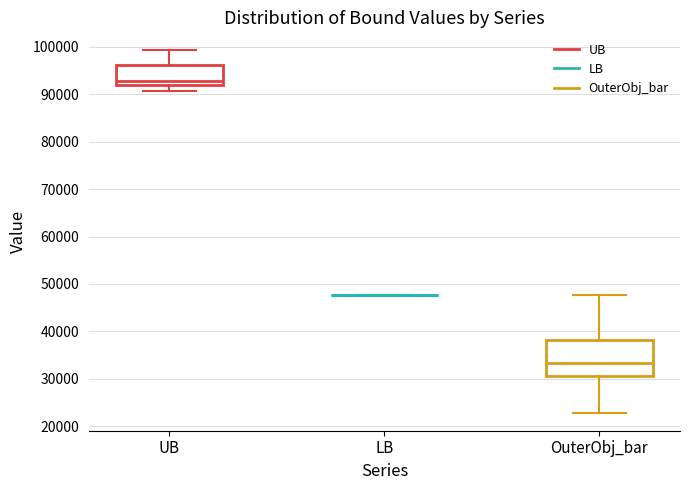

Comparing the boxes themselves (not the whiskers), which one is the tallest?

OuterObj_bar